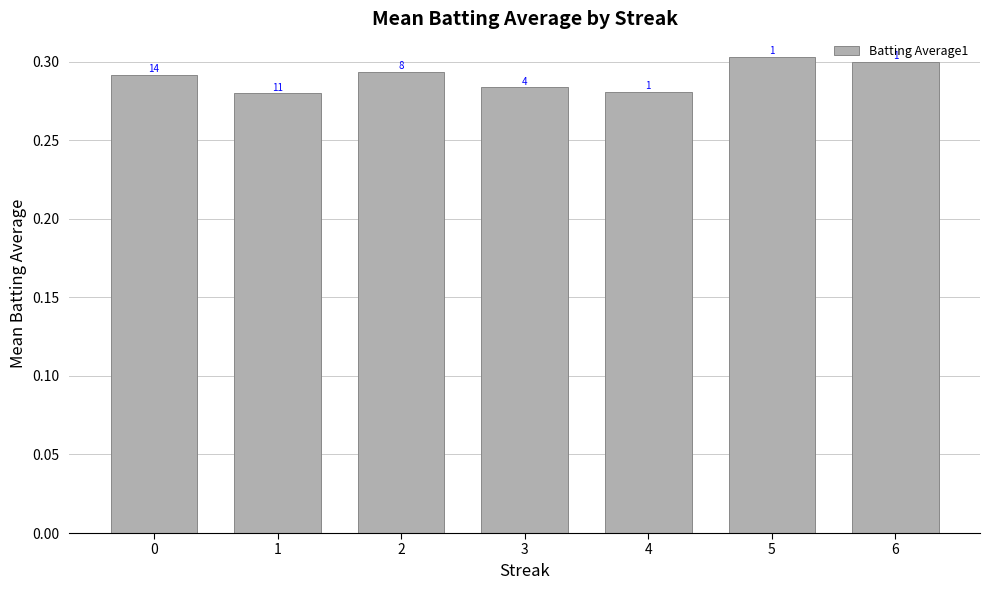

Between 1 and 3, which is larger?

3